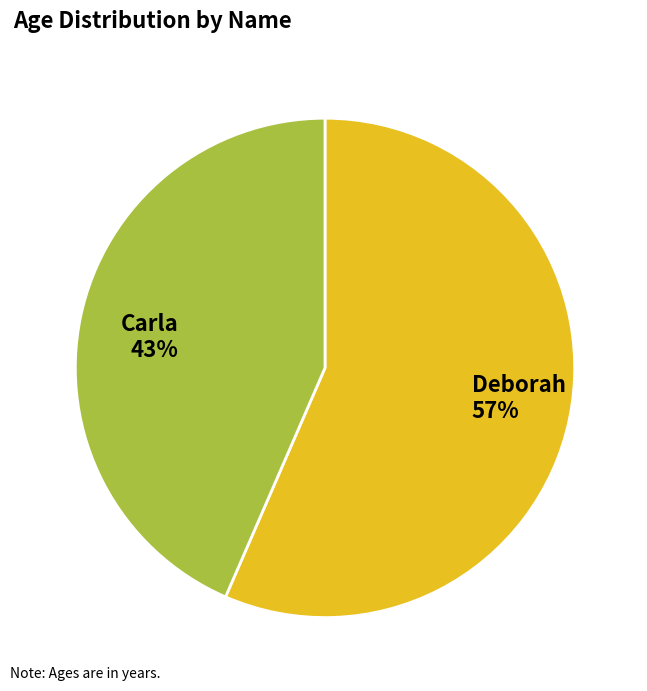

Does Deborah represent more than half of the total?

Yes